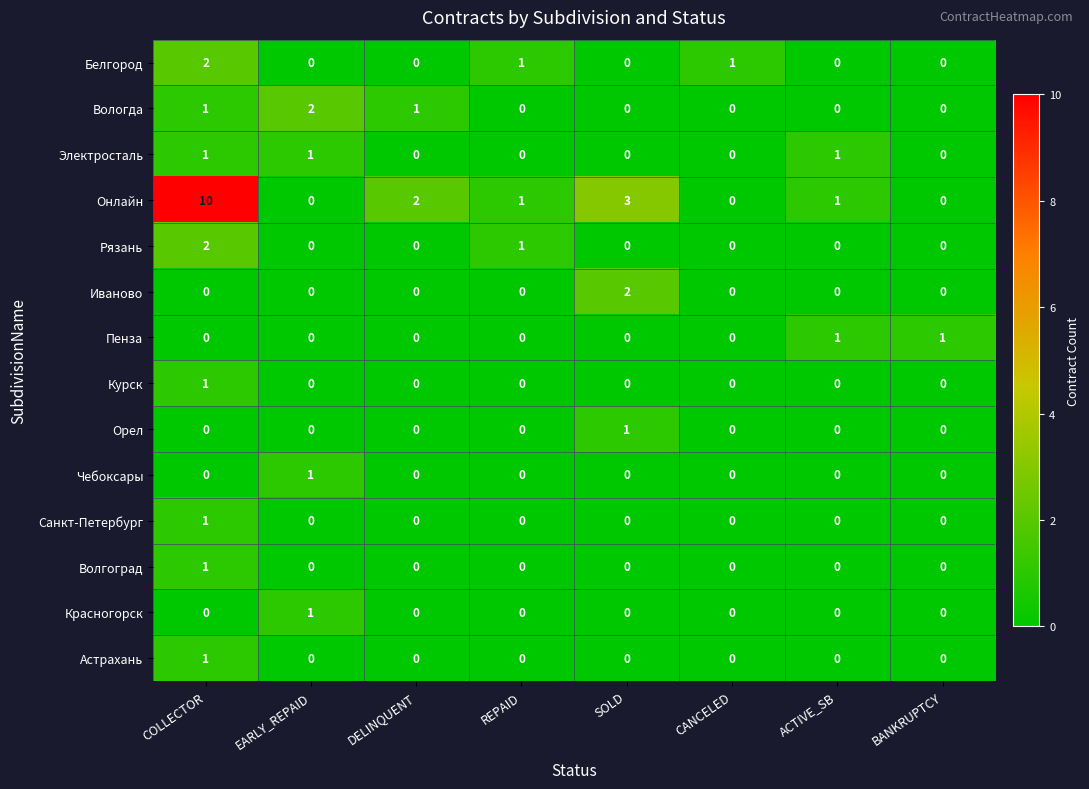

Which series changed the most between SOLD and BANKRUPTCY?

Онлайн